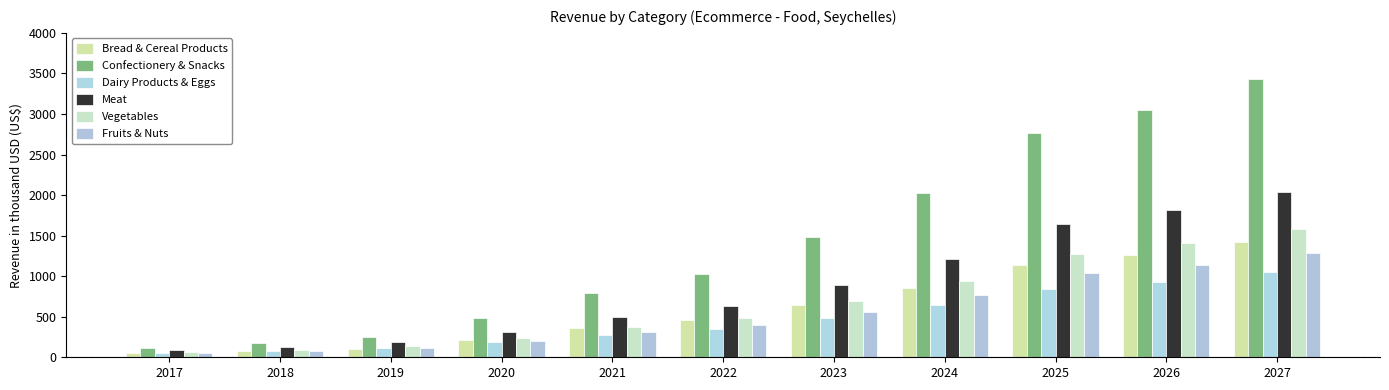

Which has a higher value, 2026 or 2017?

2026